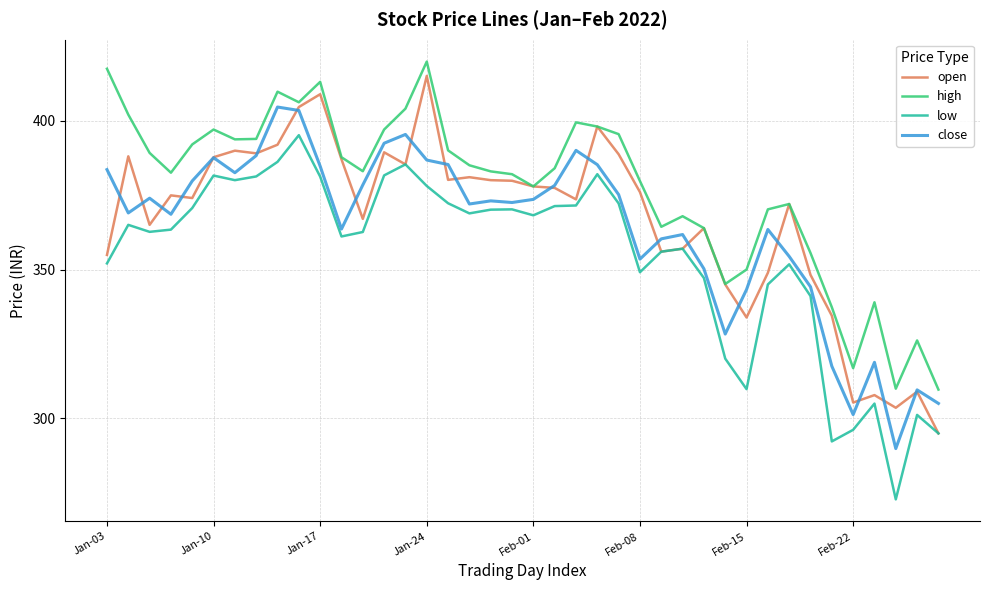

What is the sum of all close values?

14549.0